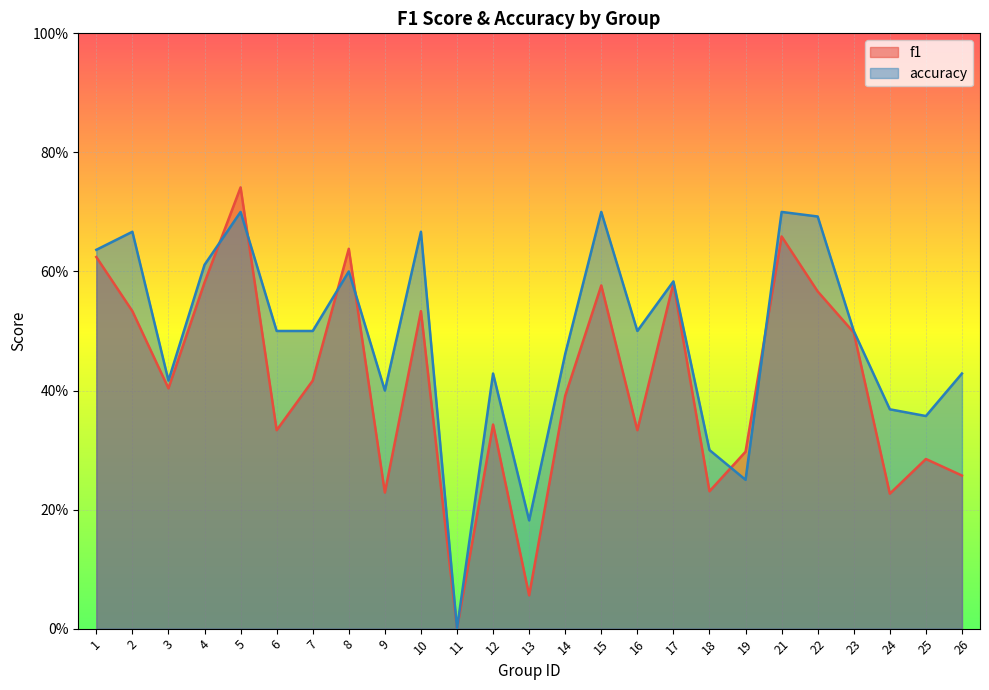

Reading left to right, transcribe all the data shown in this chart.

f1: 1=0.6	2=0.5	3=0.4	4=0.6	5=0.7	6=0.3	7=0.4	8=0.6	9=0.2	10=0.5	11=0.0	12=0.3	13=0.1	14=0.4	15=0.6	16=0.3	17=0.6	18=0.2	19=0.3	21=0.7	22=0.6	23=0.5	24=0.2	25=0.3	26=0.3
accuracy: 1=0.6	2=0.7	3=0.4	4=0.6	5=0.7	6=0.5	7=0.5	8=0.6	9=0.4	10=0.7	11=0.0	12=0.4	13=0.2	14=0.5	15=0.7	16=0.5	17=0.6	18=0.3	19=0.2	21=0.7	22=0.7	23=0.5	24=0.4	25=0.4	26=0.4